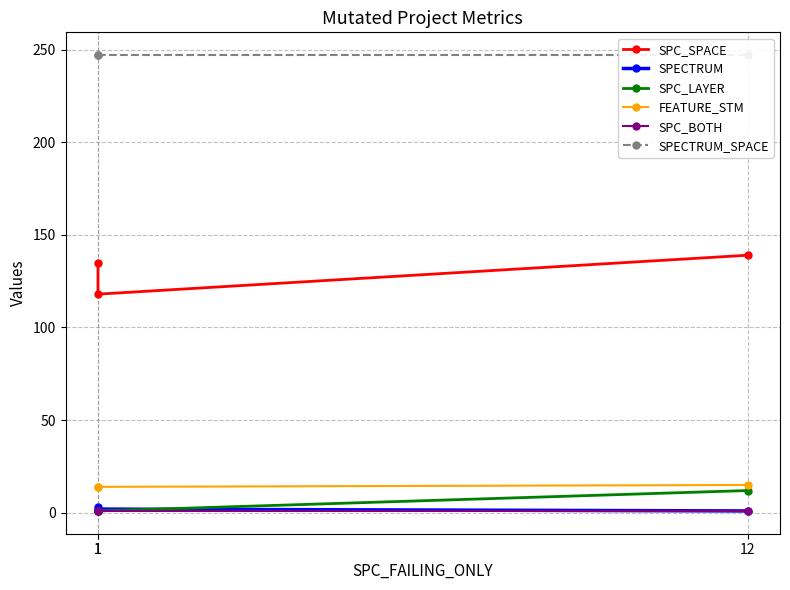

At 1, list the series in order from smallest to largest.

SPC_LAYER, SPC_BOTH, SPECTRUM, FEATURE_STM, SPC_SPACE, SPECTRUM_SPACE